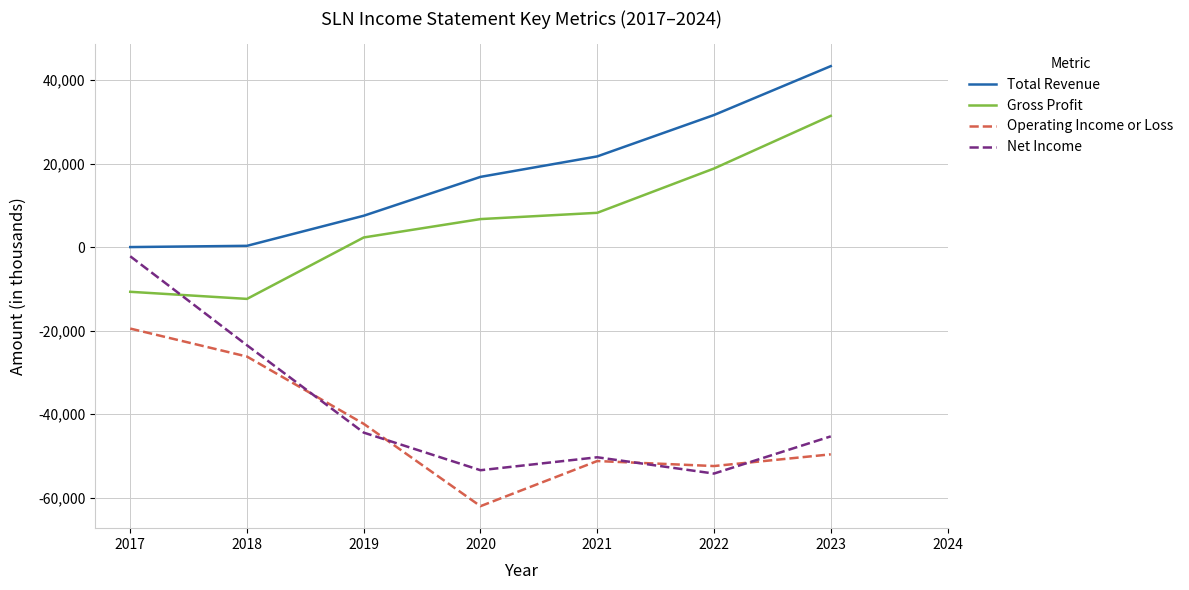

At which label does Operating Income or Loss first exceed -49600?

2017